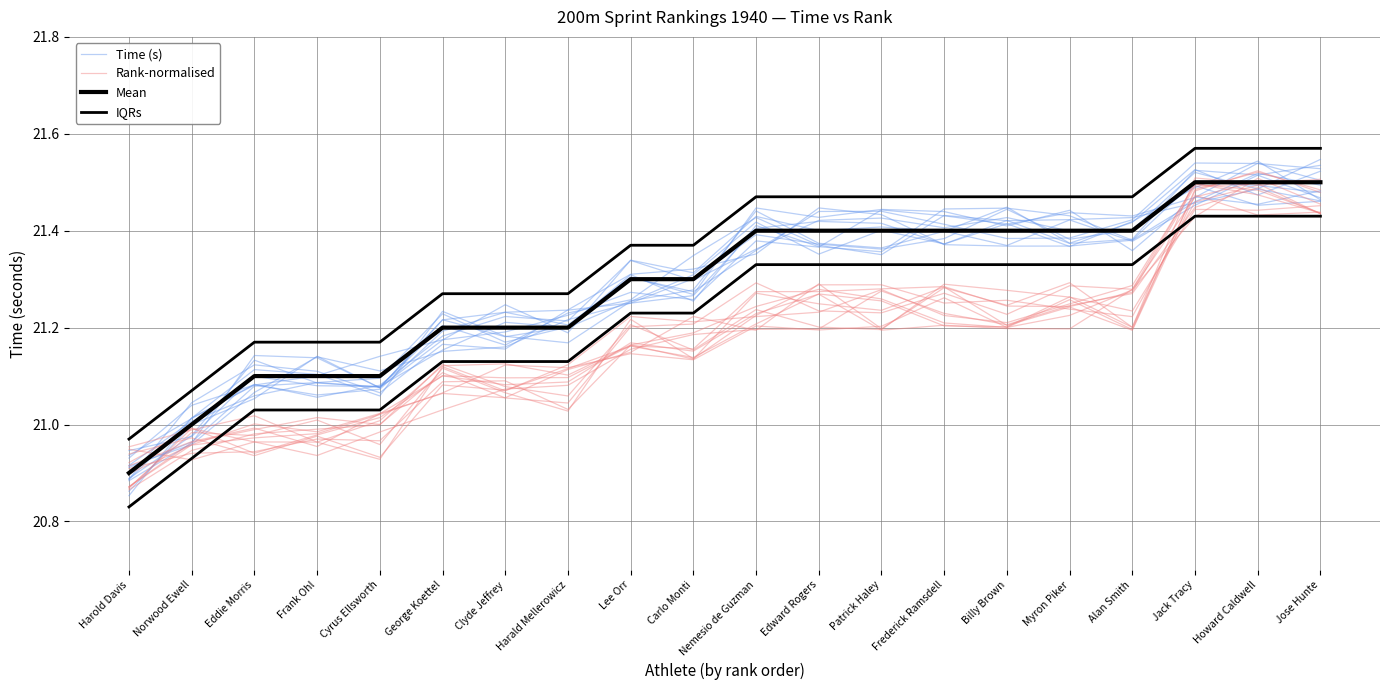

Where does the Time (s) series first go above 21?

Norwood Ewell